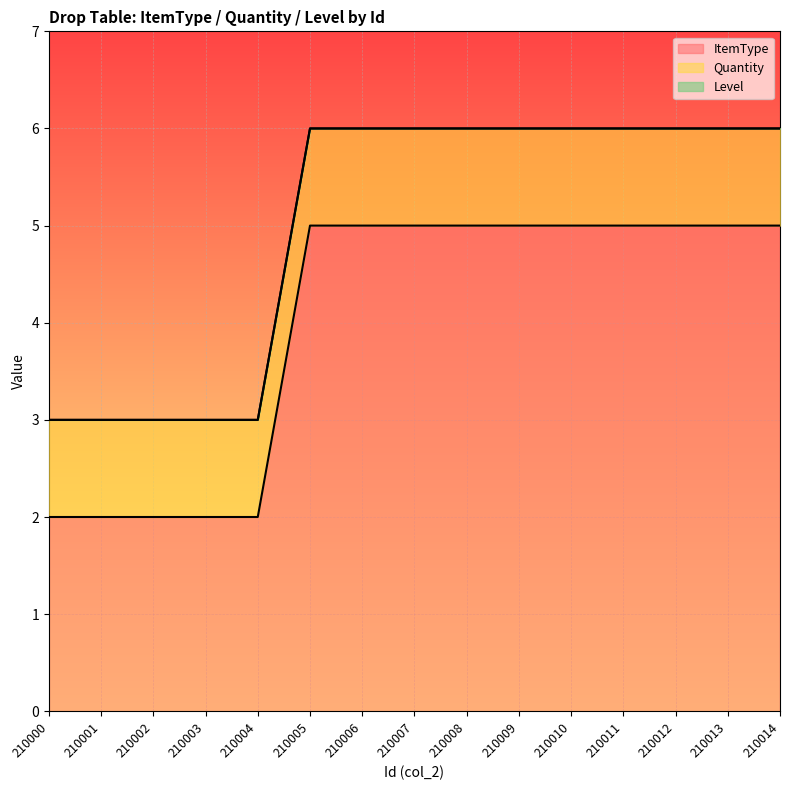

True or false: ItemType and Quantity cross at least once.

False